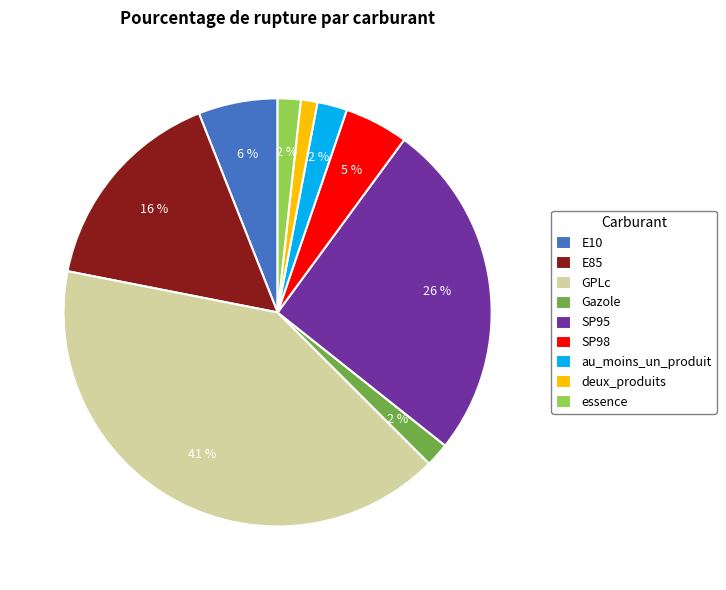

Between au_moins_un_produit and GPLc, which is larger?

GPLc